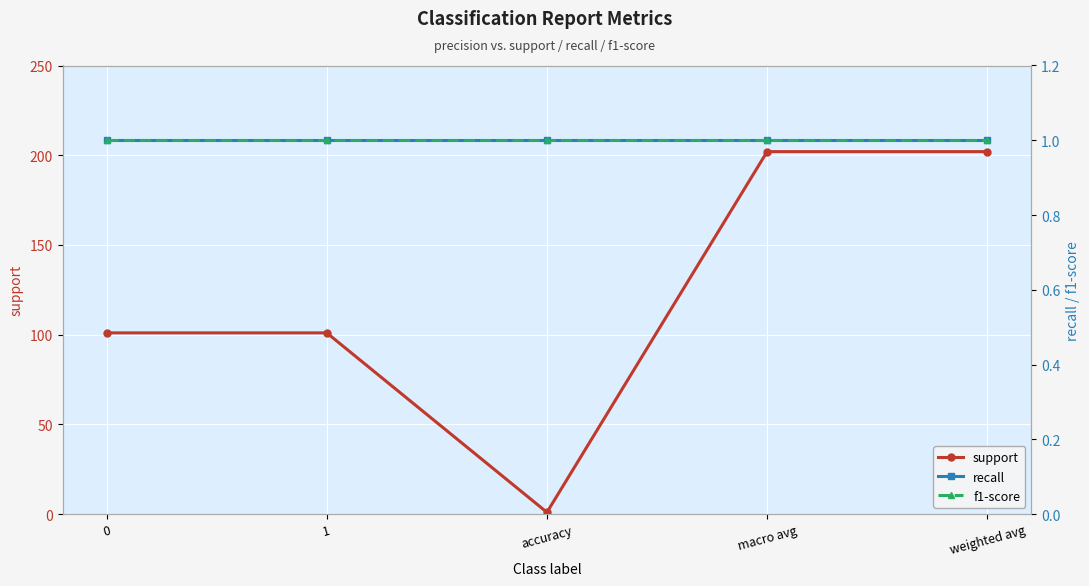

What is the highest value of the support series?

202